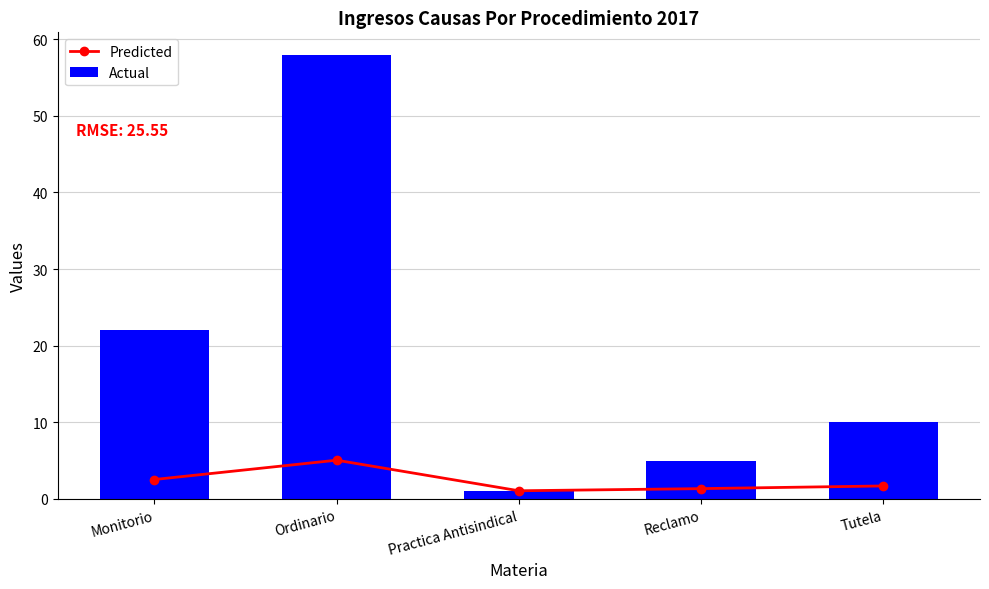

Where is Actual nearest to the value 29?

Monitorio